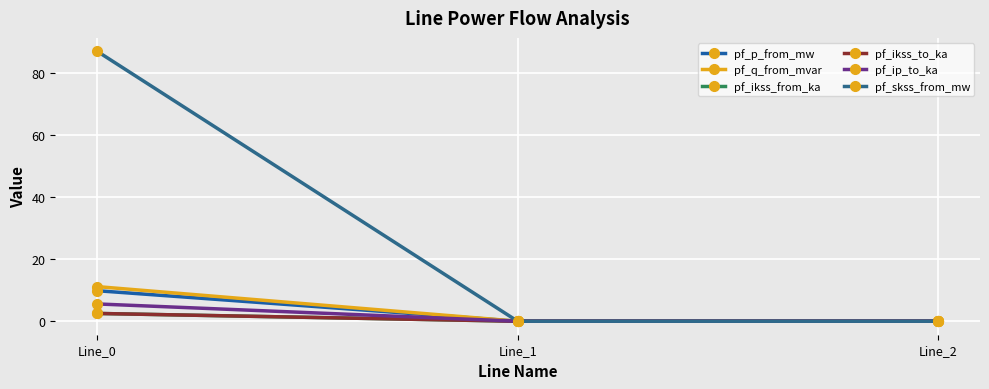

Which category has the highest value across all series?

Line_0